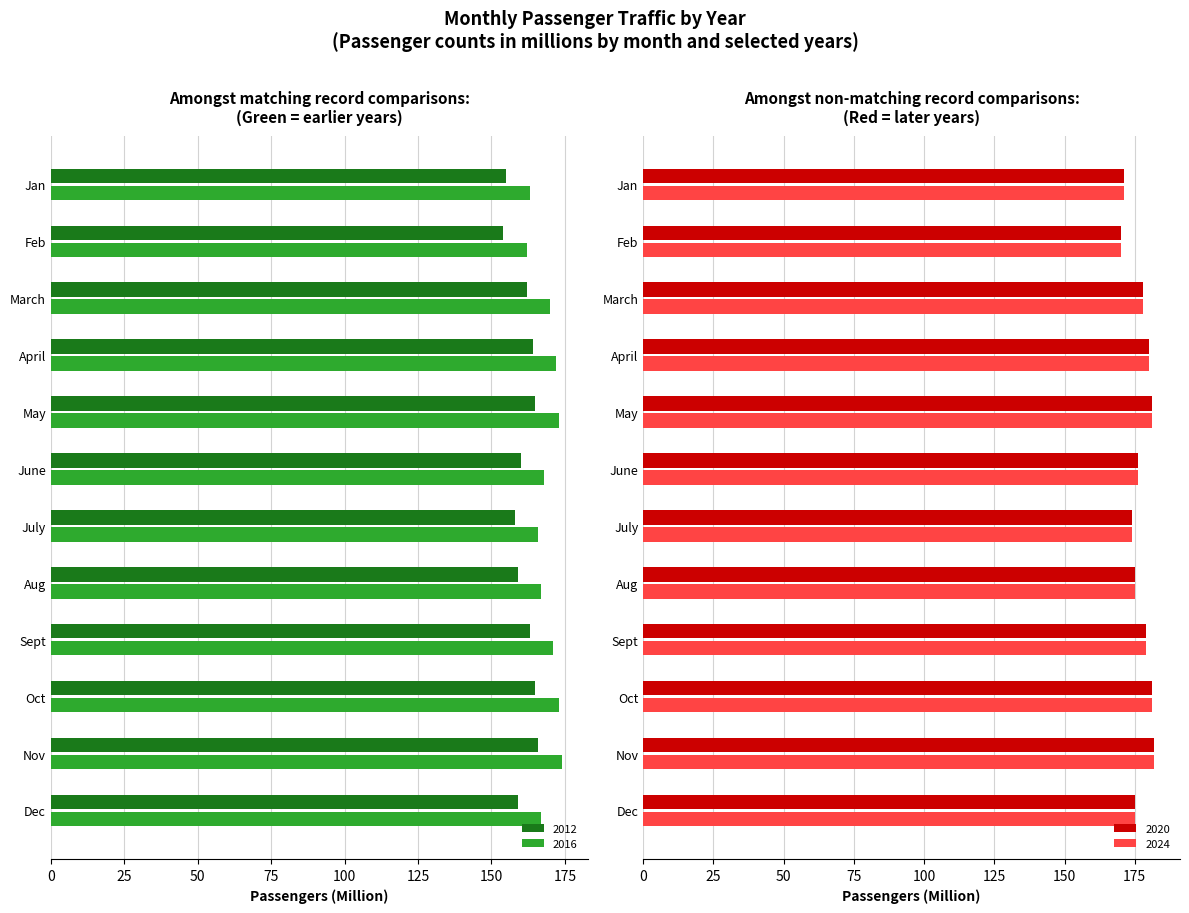

What is the sum of all 2016 values?

2026